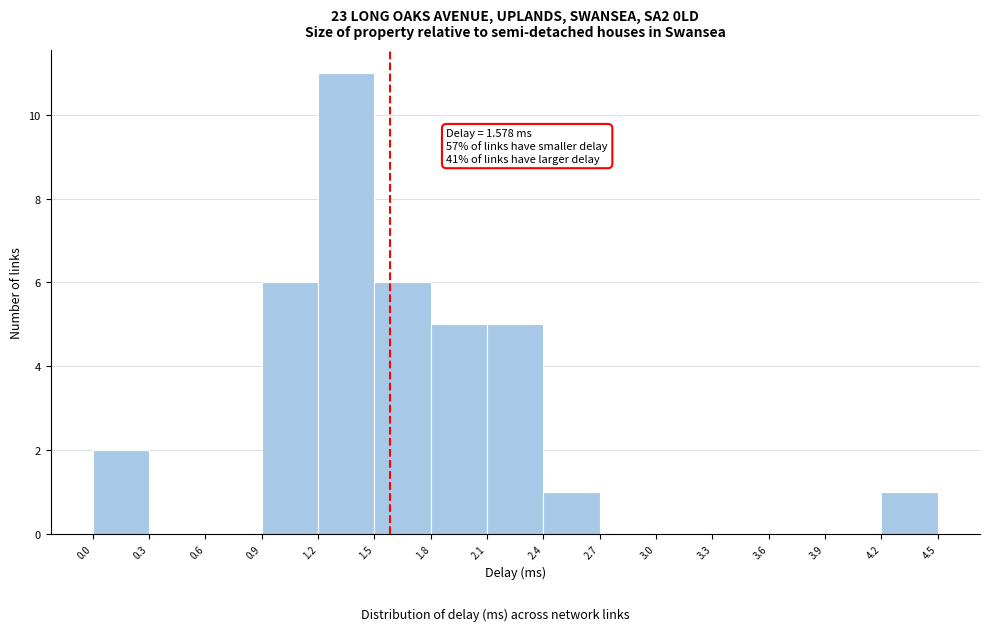

Over which range of the x-axis is the bar tallest?

1.2 to 1.5